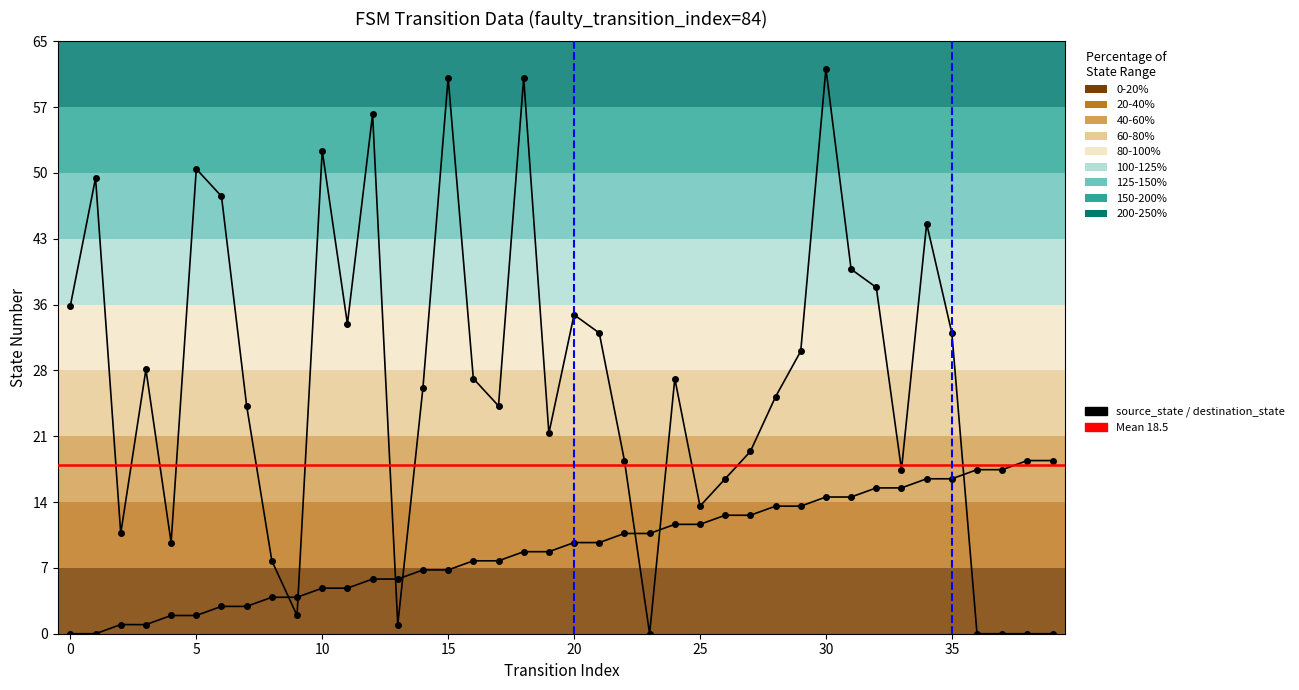

What value does the destination_state series have at 10?

53